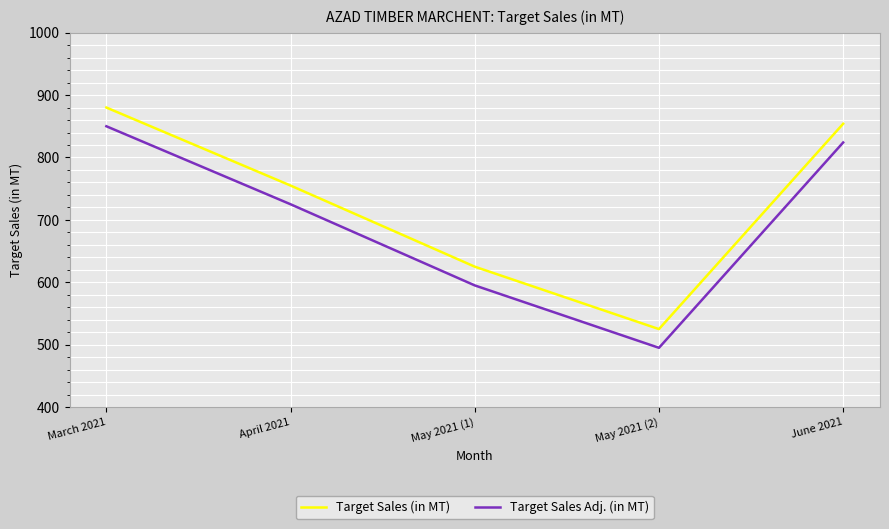

The value of Target Sales Adj. (in MT) at June 2021 is 1354. True or false?

False